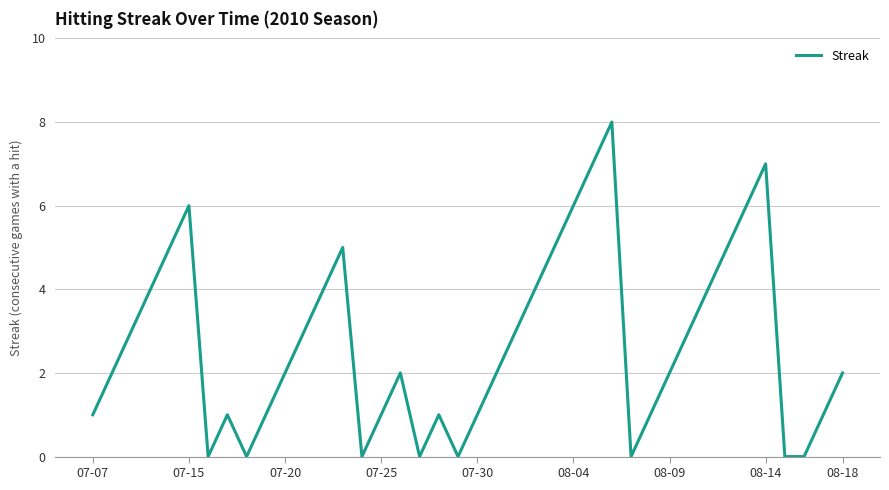

What is the greatest value displayed?

8